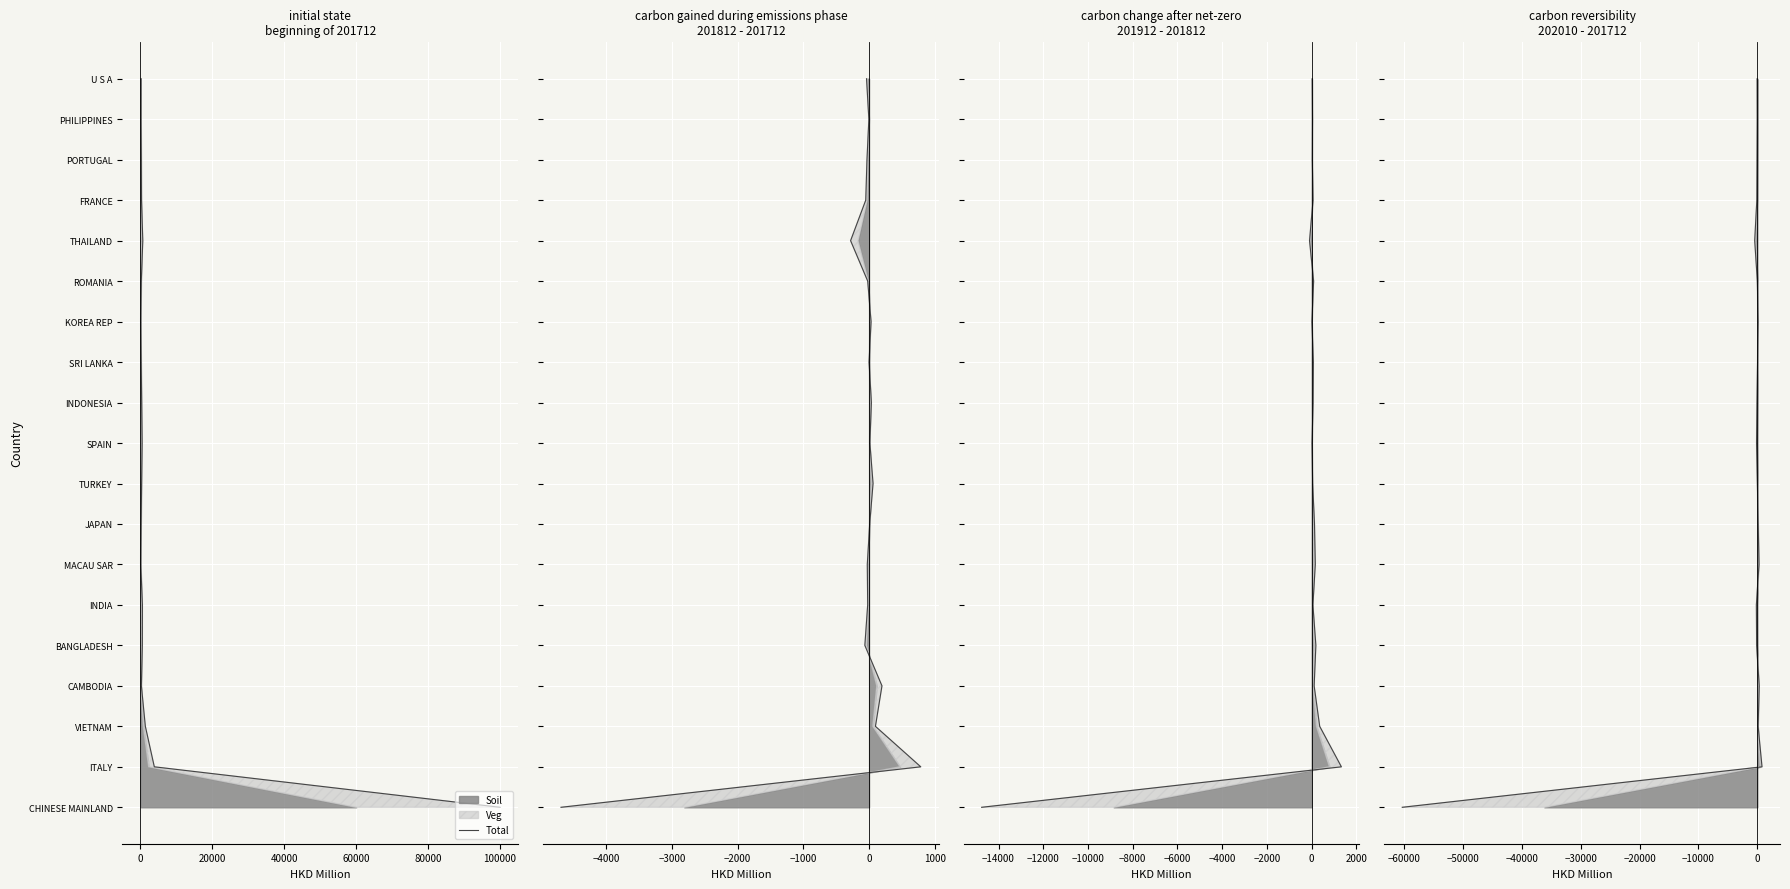

What is the value of the 6th point from the left?

5